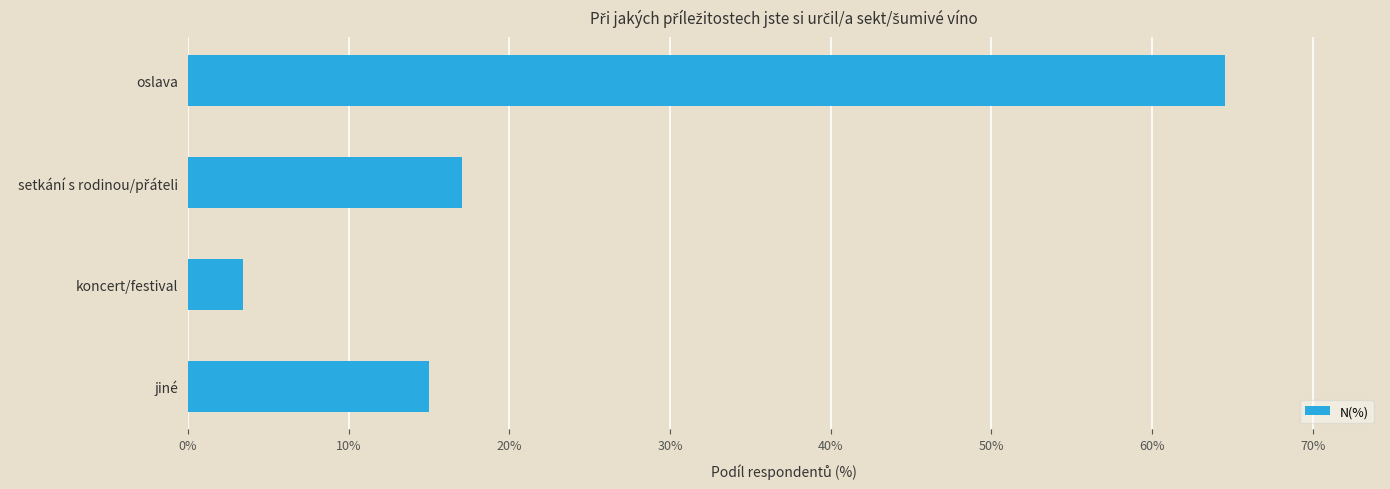

Which label corresponds to the smallest value in the chart?

koncert/festival